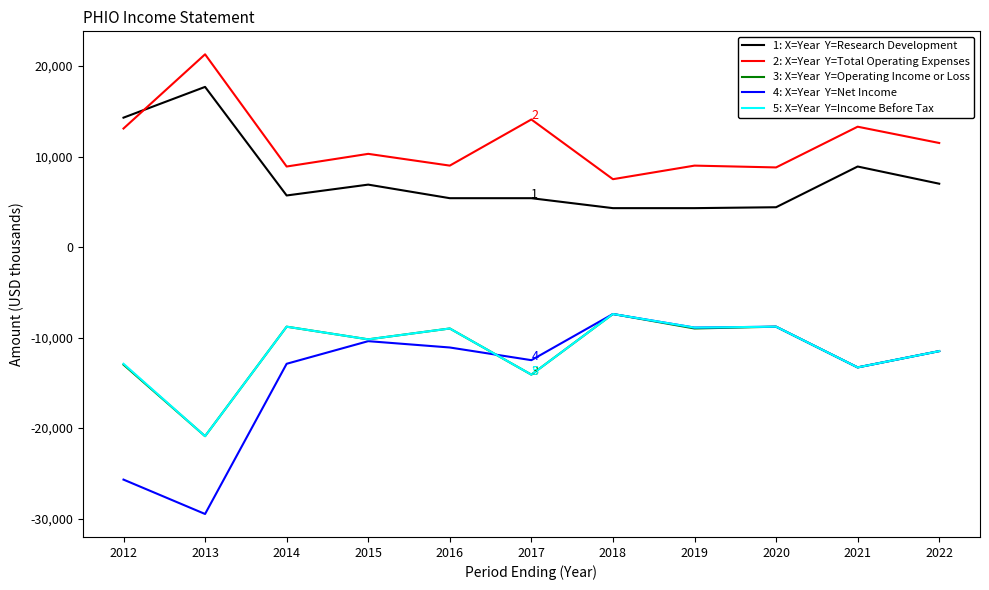

What is the spread (max minus min) of values at 2016?

20100